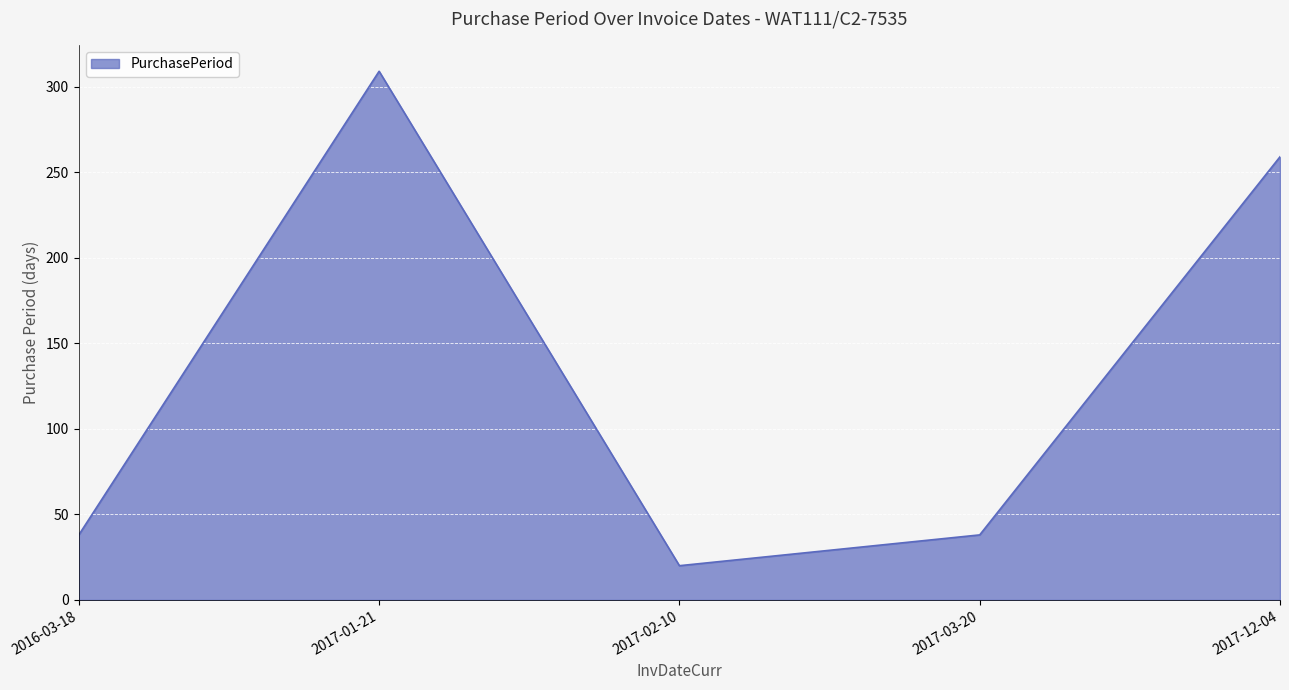

What is the difference between the second highest and minimum values?

239